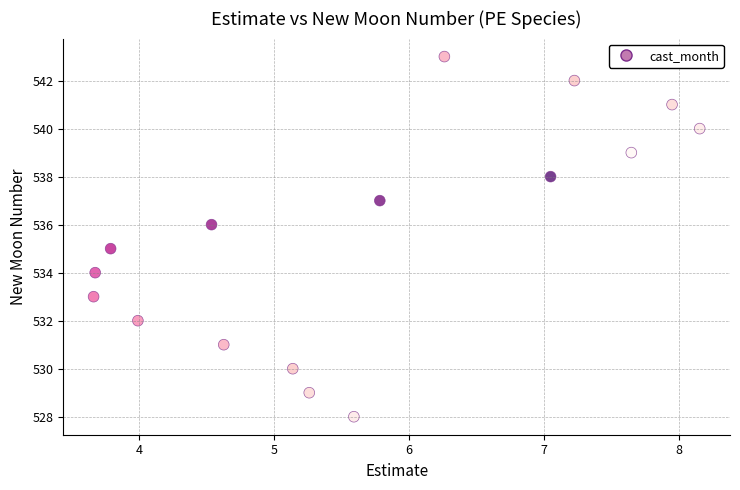

What is the range of Y values (max minus min)?

15